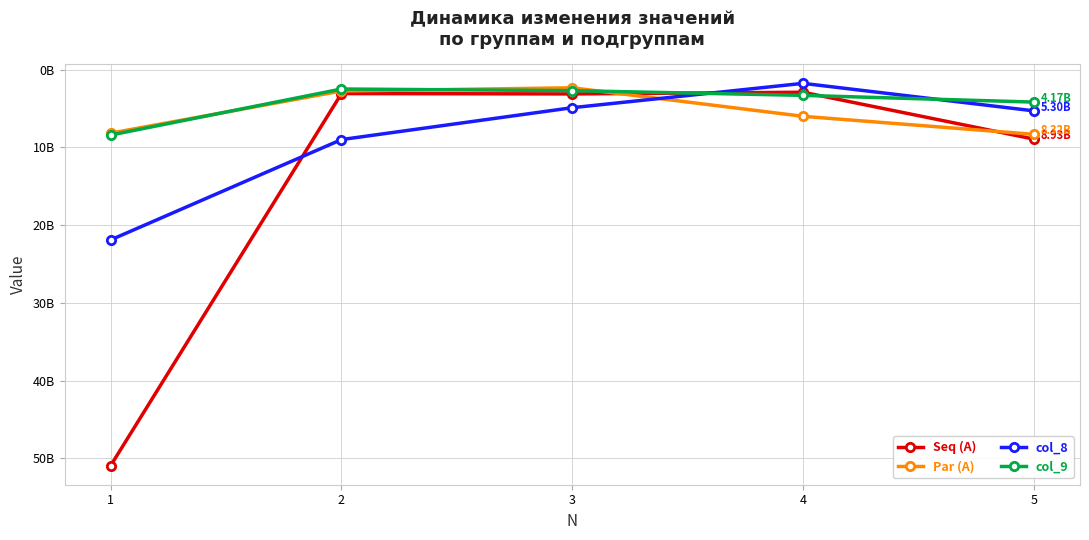

Does the chart have visible grid lines?

Yes